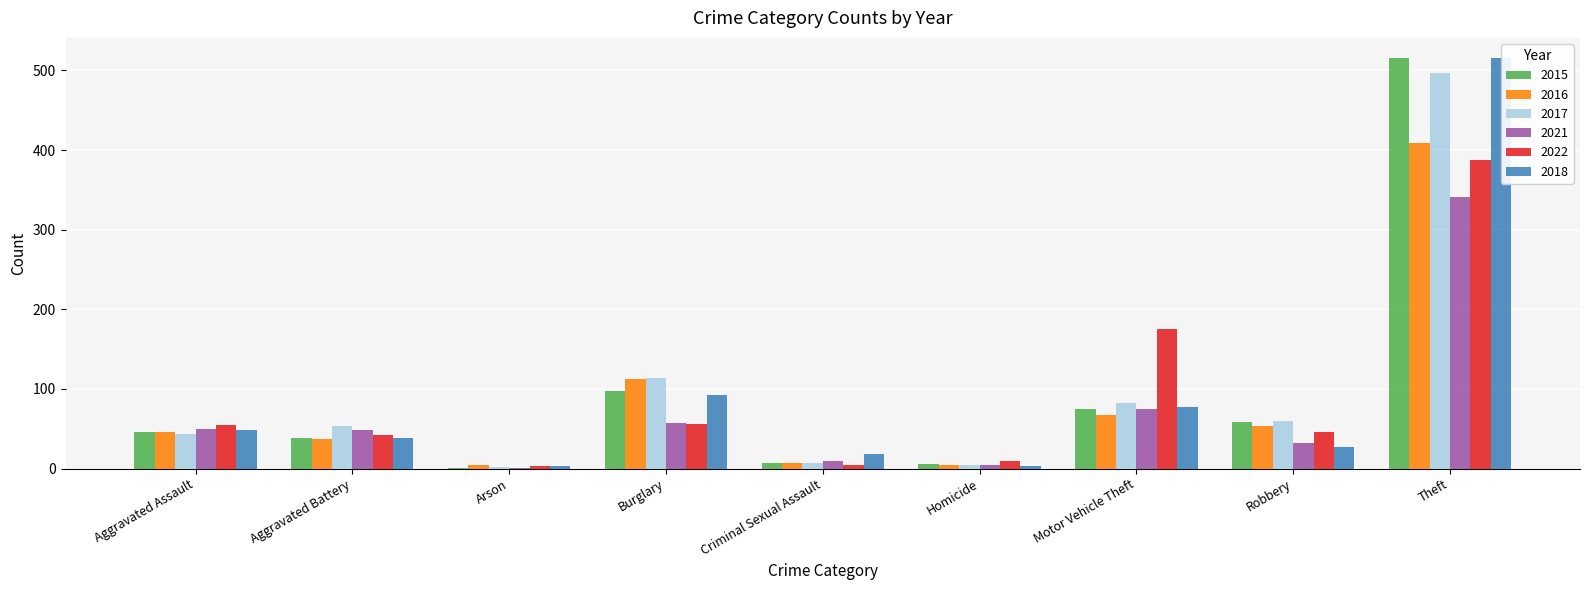

Where does the 2015 series first go above 46?

Burglary